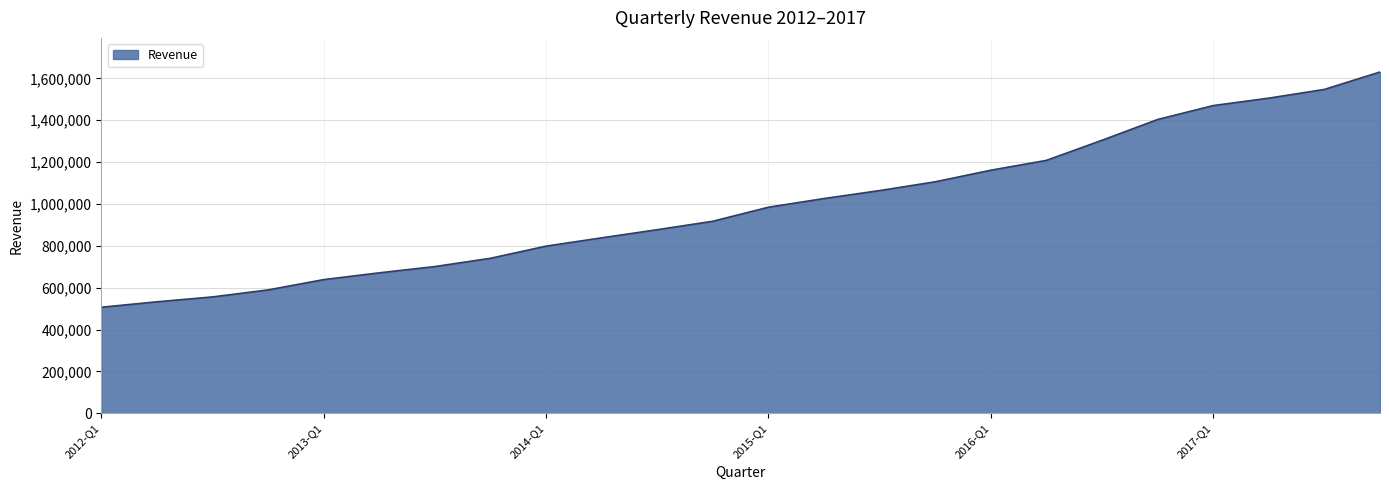

What is the smallest value displayed?

506665